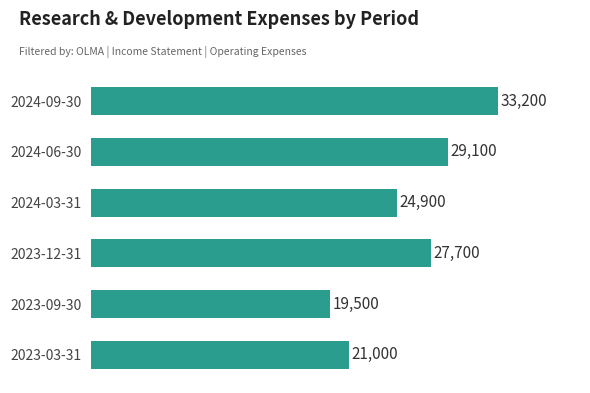

Rank the categories by value from lowest to highest.

2023-09-30, 2023-03-31, 2024-03-31, 2023-12-31, 2024-06-30, 2024-09-30